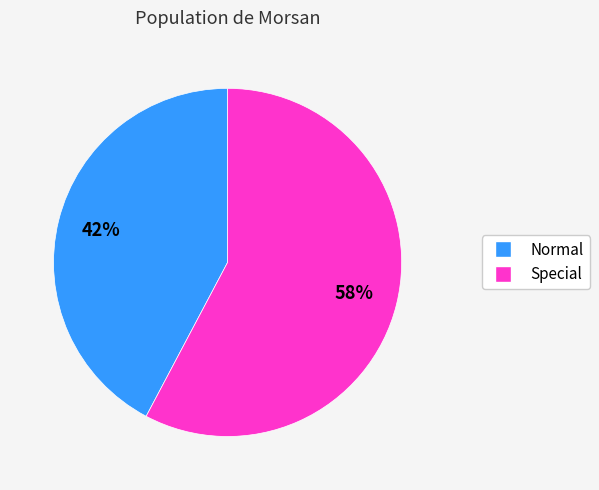

Which category accounts for the majority?

Special